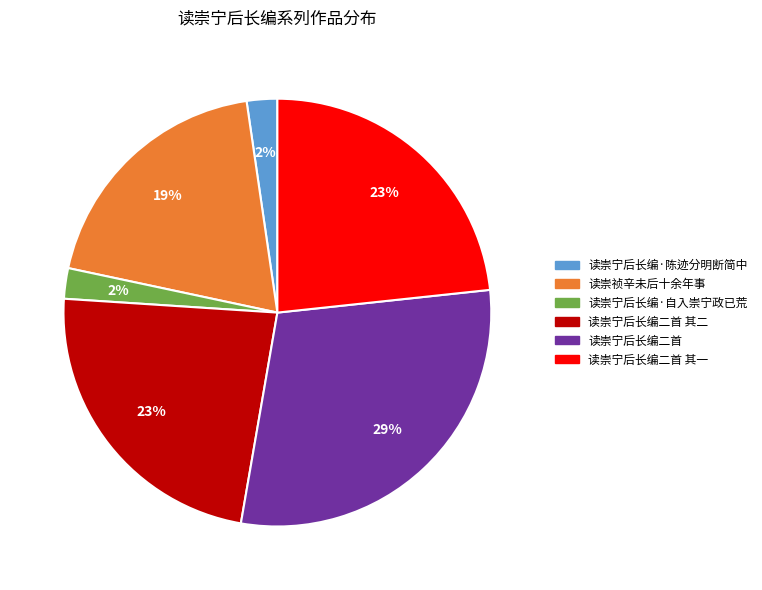

Does any single category account for the majority?

No